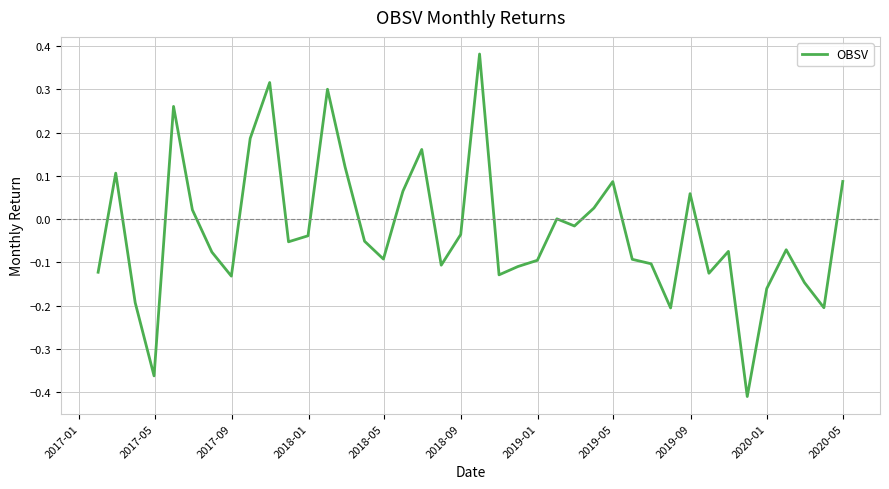

How many interior local peaks (higher than both neighbors) does the data have?

11